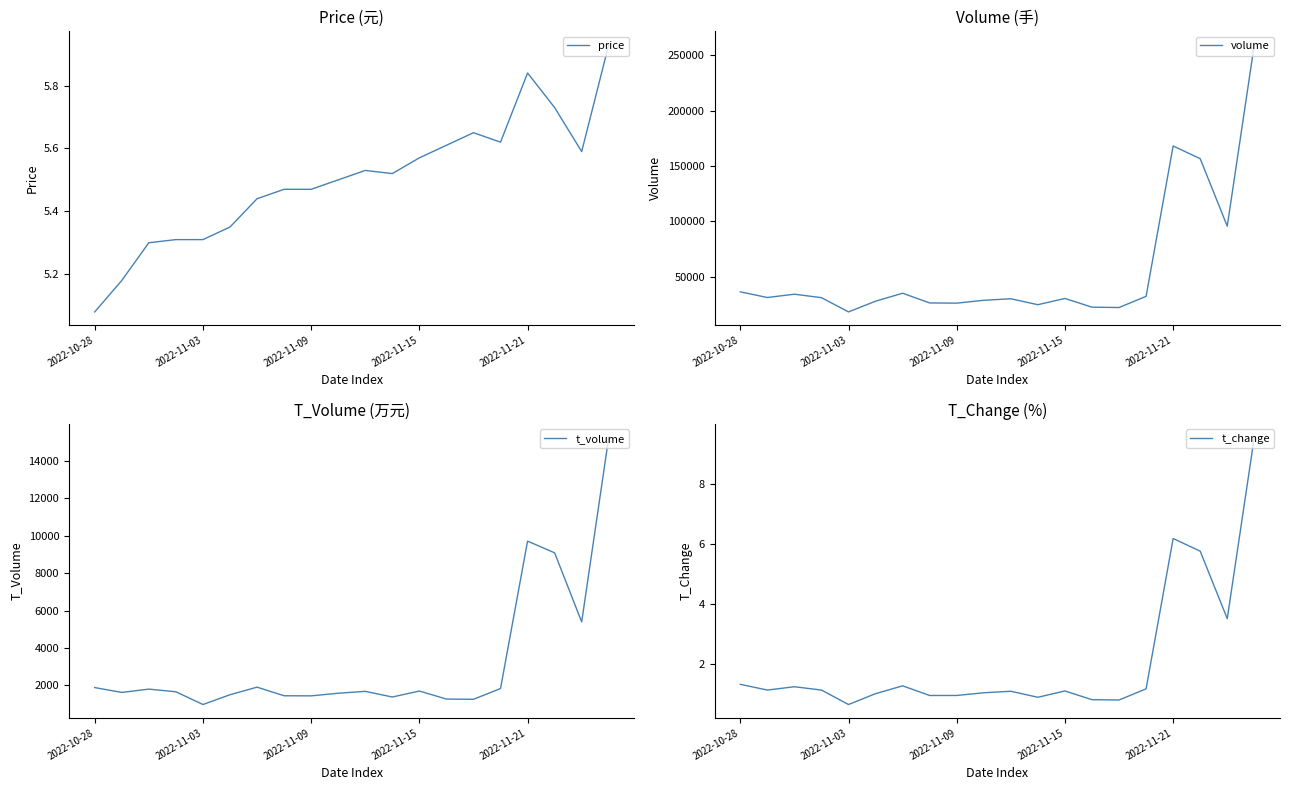

What is the sum of all volume values?

1139140